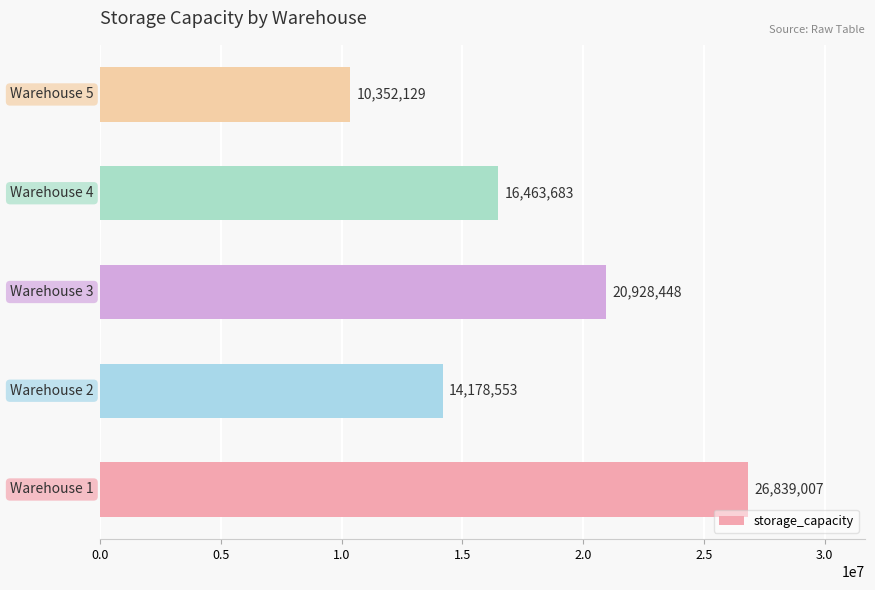

What is the minimum value shown in the chart?

10352129